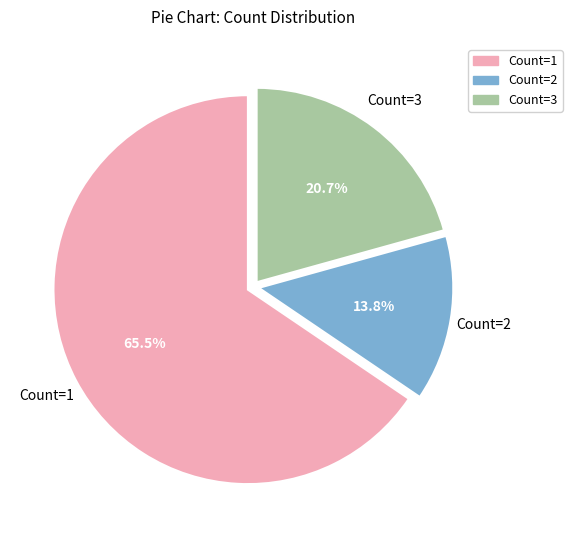

Is the sum of Count=1 and Count=3 greater than half?

Yes